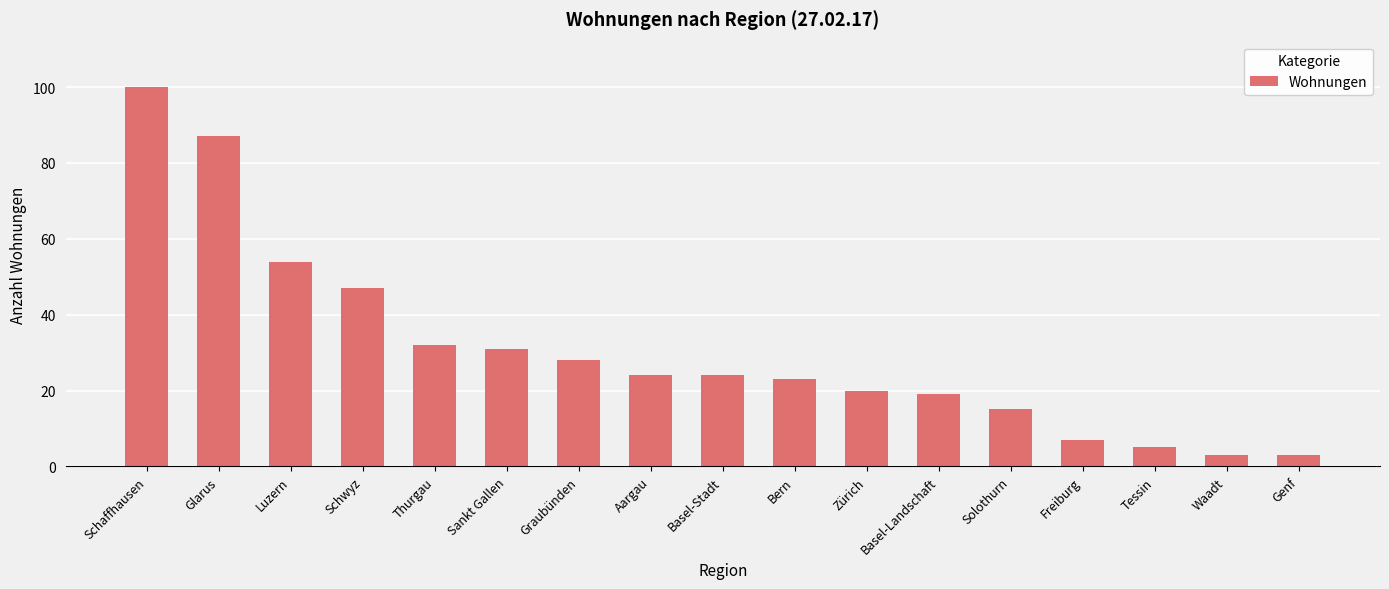

Reading right to left, transcribe all the data shown in this chart.

3	3	5	7	15	19	20	23	24	24	28	31	32	47	54	87	100